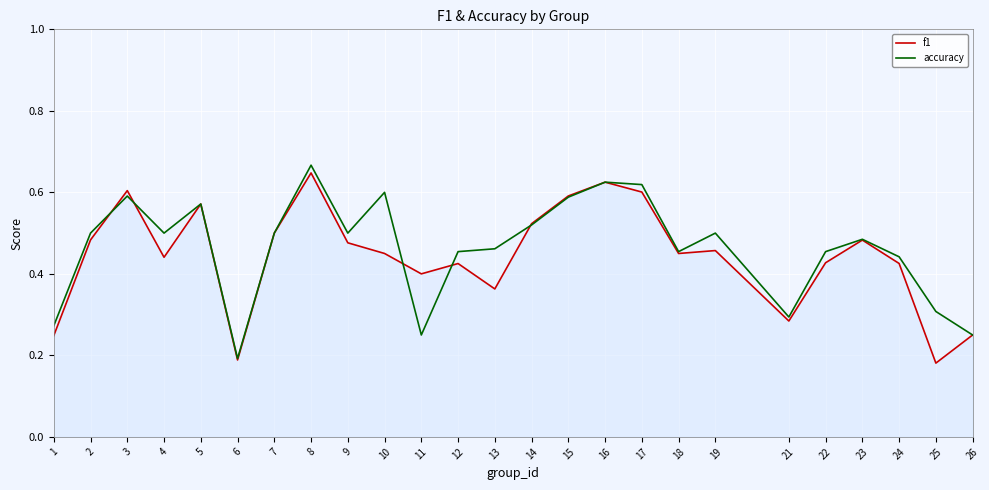

Rank the series by their maximum value, from highest to lowest.

accuracy, f1